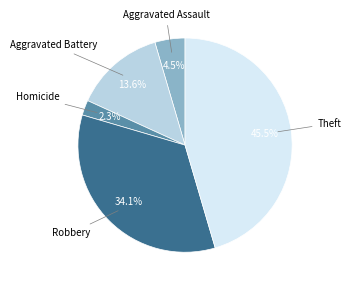

Does any single category account for the majority?

No